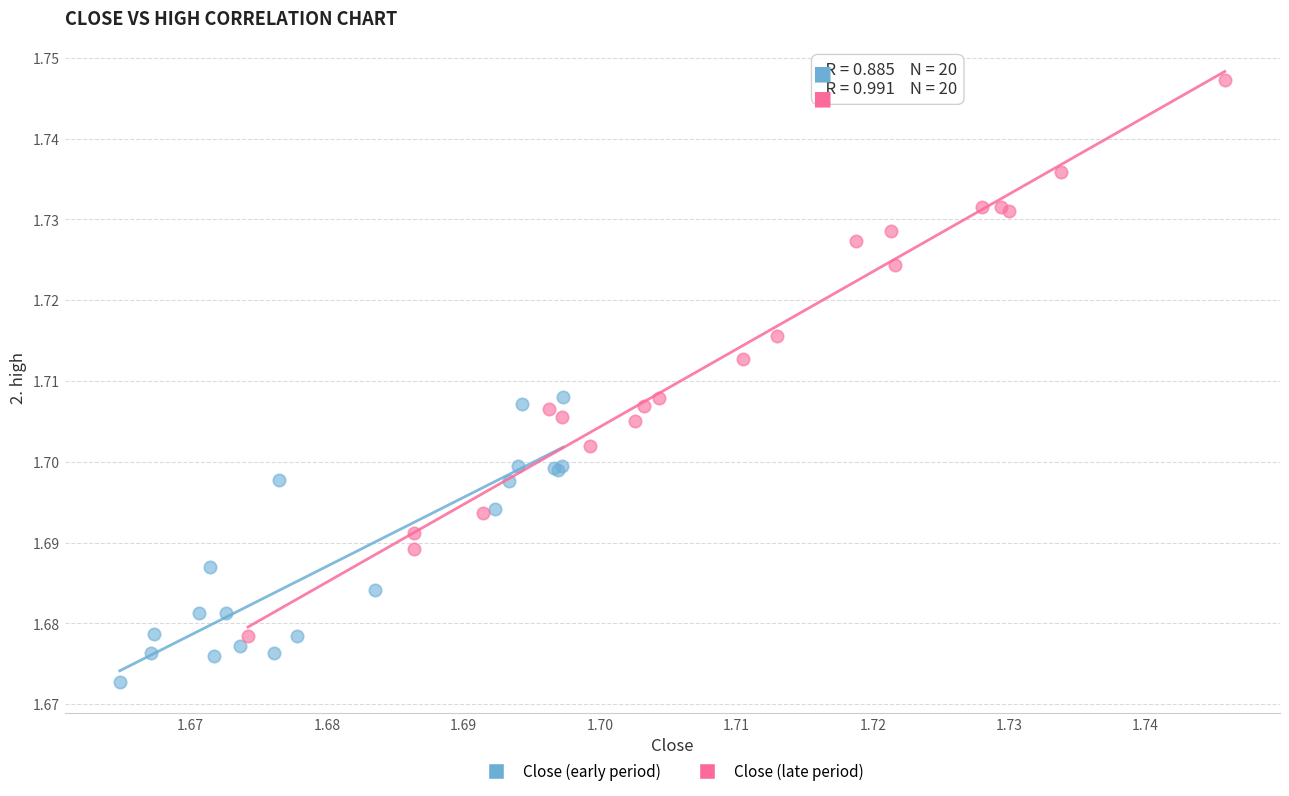

Which series contains the highest Y value?

Close (late period)